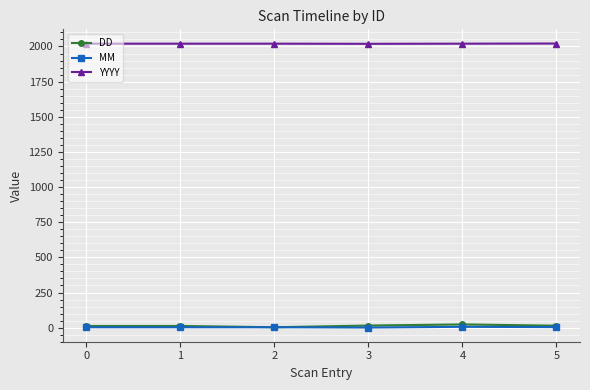

Count the number of categories in the chart.

6